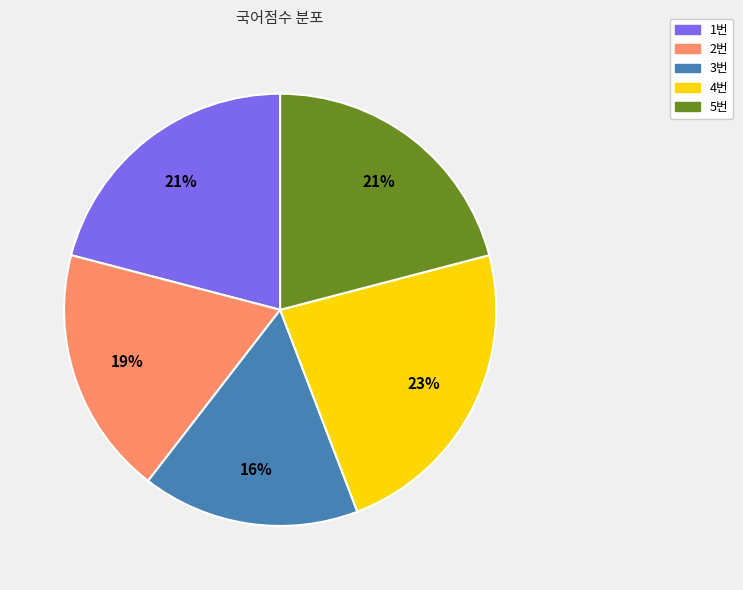

How many slices are in this pie chart?

5